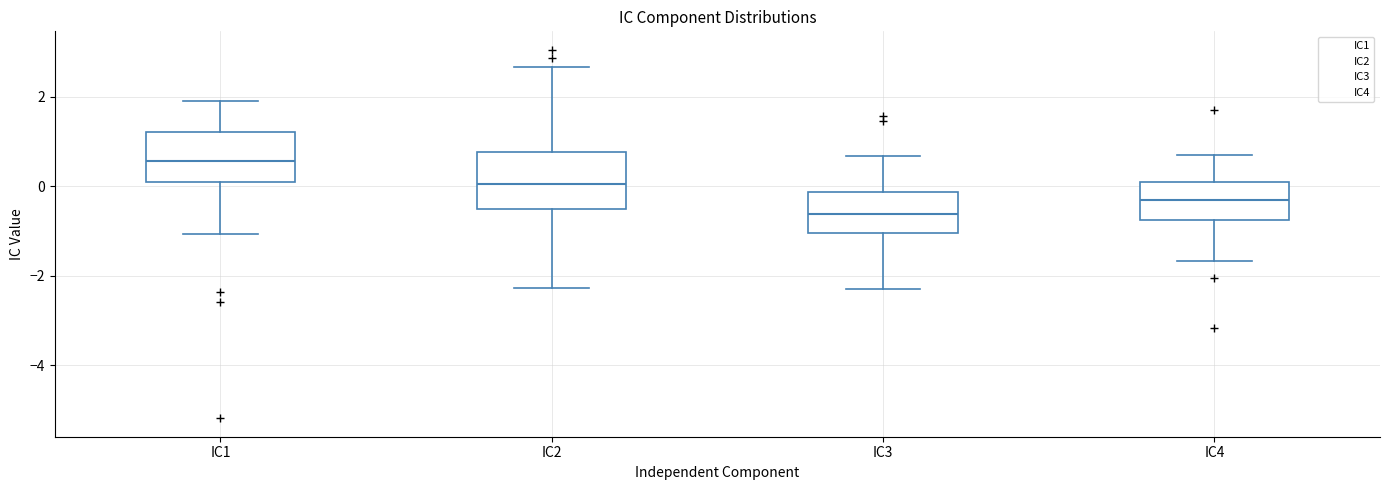

Which box's median line is the highest?

IC1